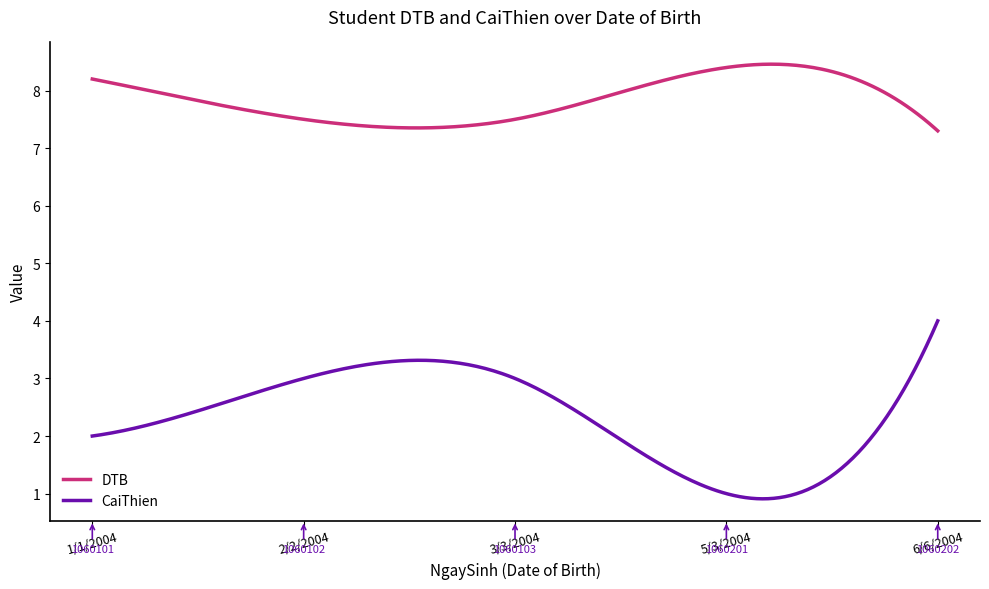

List the series in order of their peak value, lowest first.

CaiThien, DTB